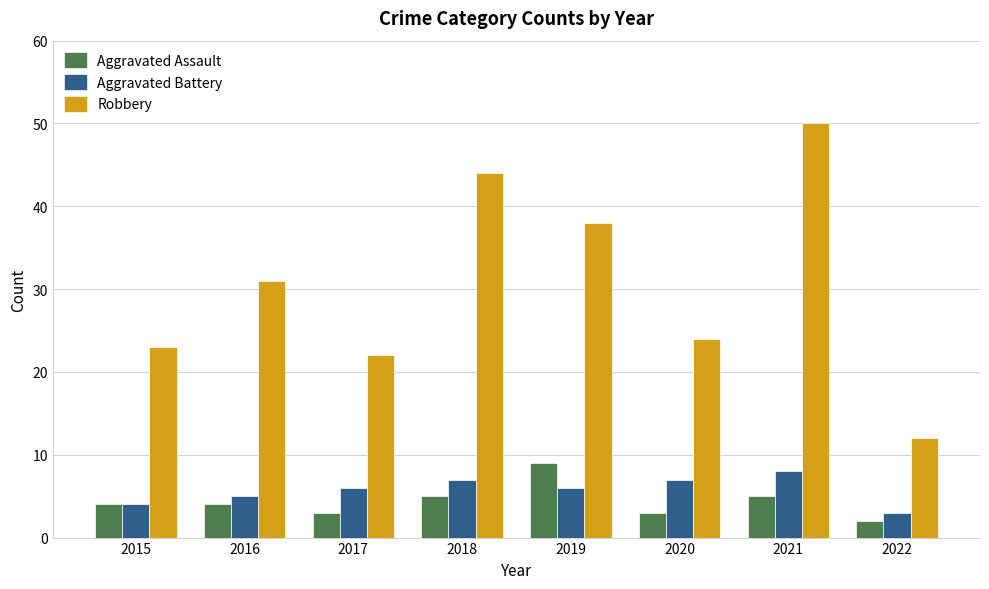

What are all the series names shown in the legend?

Aggravated Assault, Aggravated Battery, Robbery